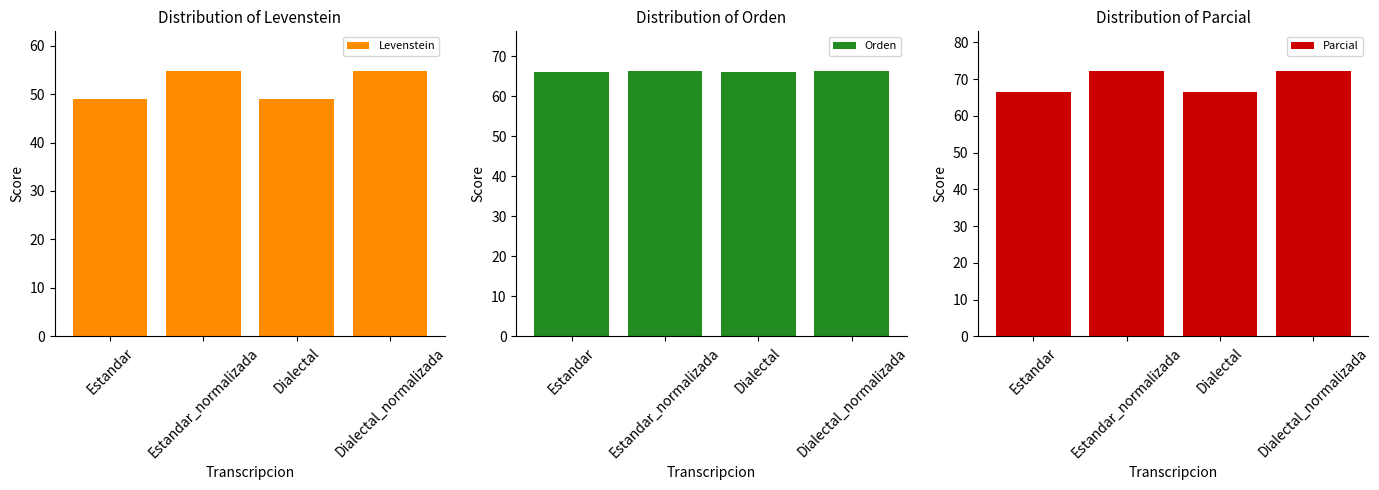

Is the value of Orden at Dialectal greater than the value of Parcial at Estandar?

No